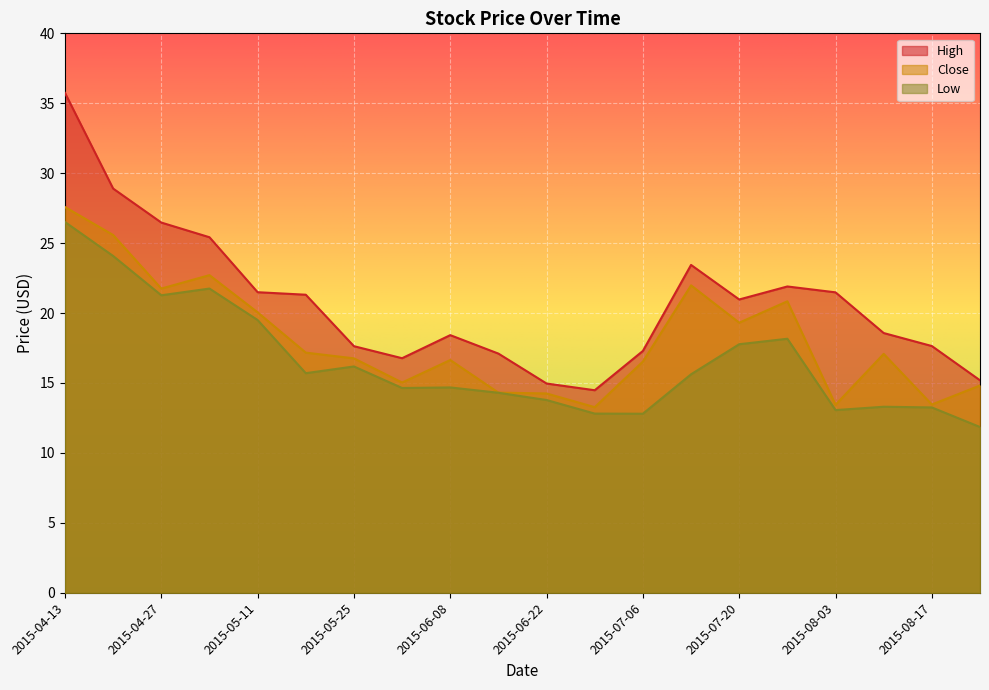

How many values in the Low series are below 15?

10